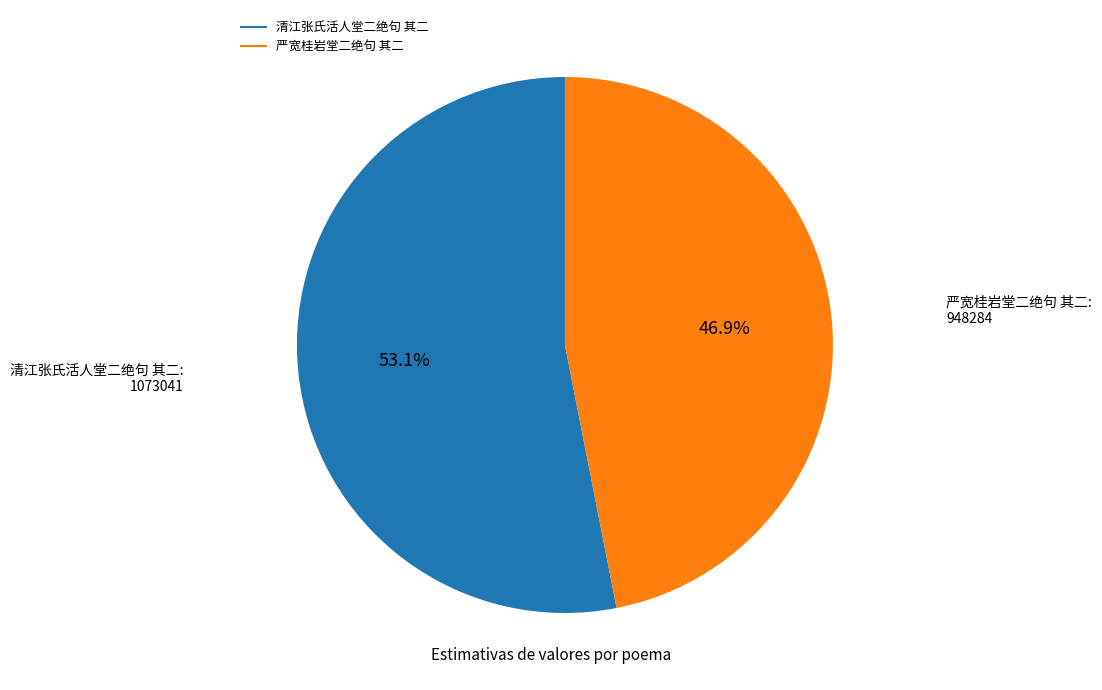

What is the majority slice?

清江张氏活人堂二绝句 其二